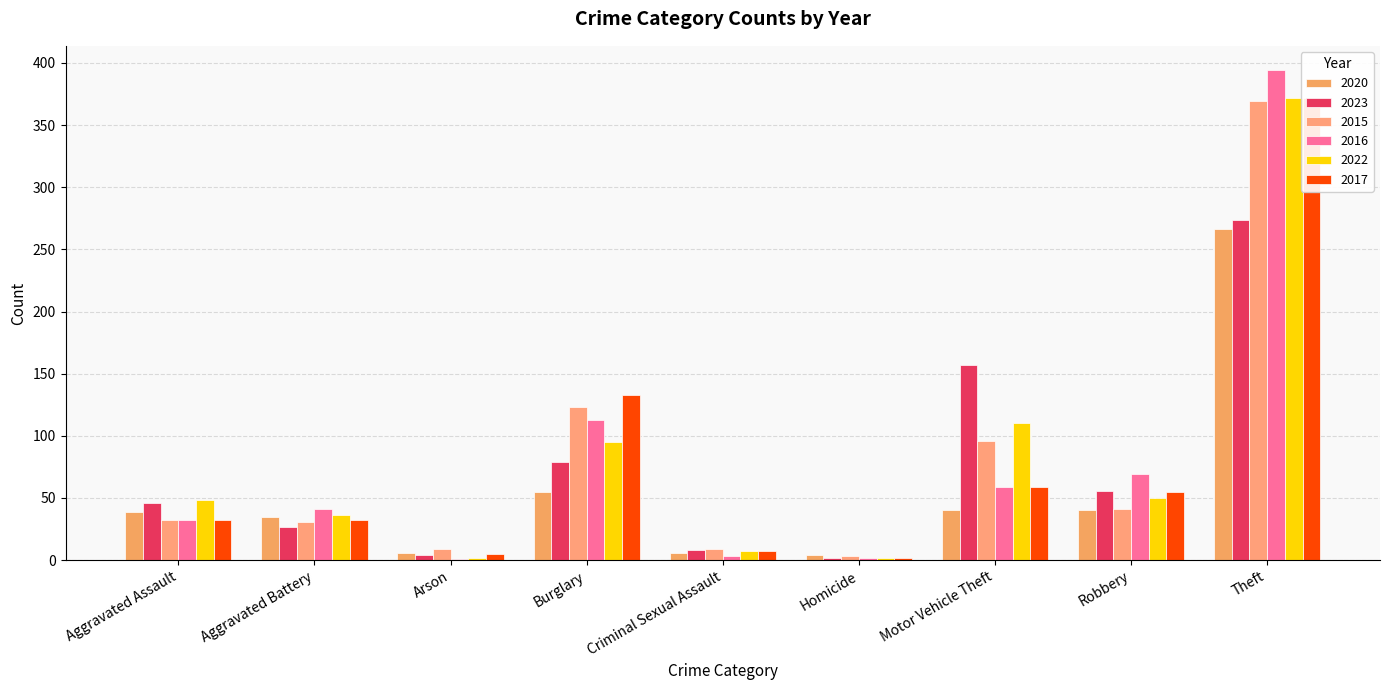

At which label does 2015 first exceed 41?

Burglary